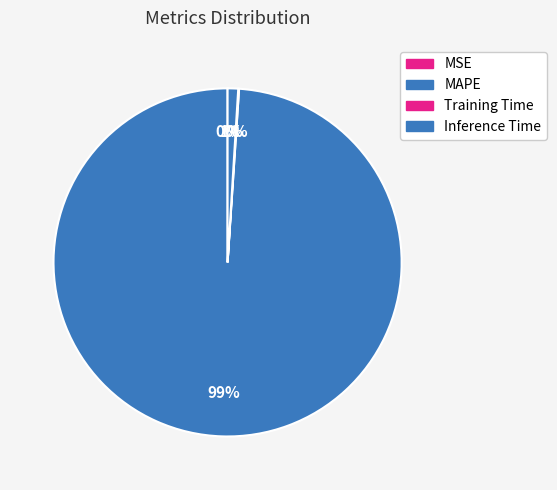

To the nearest percent, what is the difference between the largest and smallest slice percentages?

99%